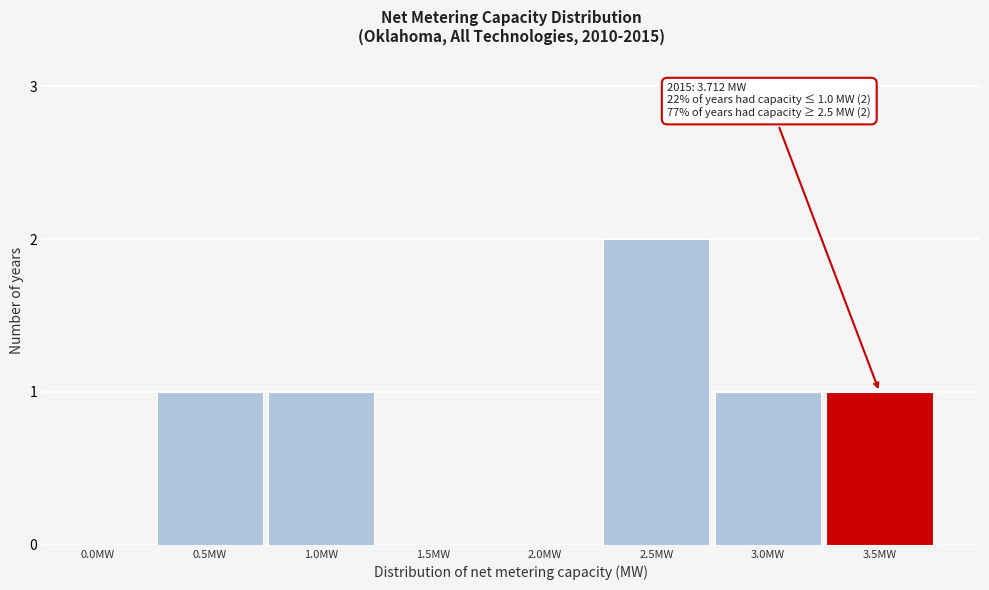

Reading left to right, what are all the values shown in this chart?

0.0MW=0	0.5MW=1	1.0MW=1	1.5MW=0	2.0MW=0	2.5MW=2	3.0MW=1	3.5MW=1